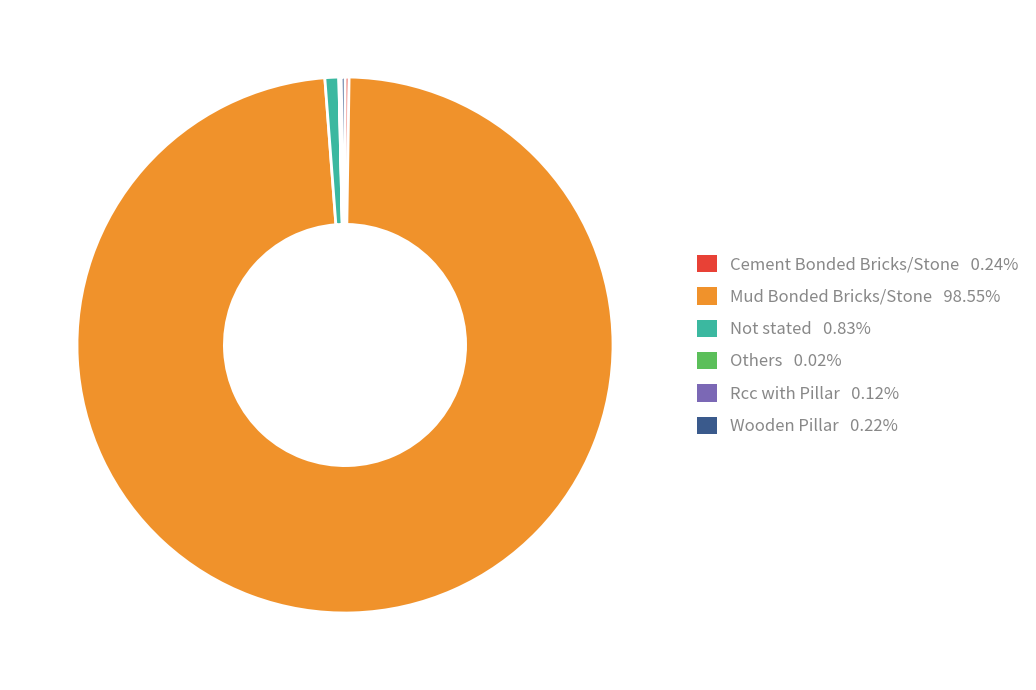

Which has a higher value, Not stated or Mud Bonded Bricks/Stone?

Mud Bonded Bricks/Stone